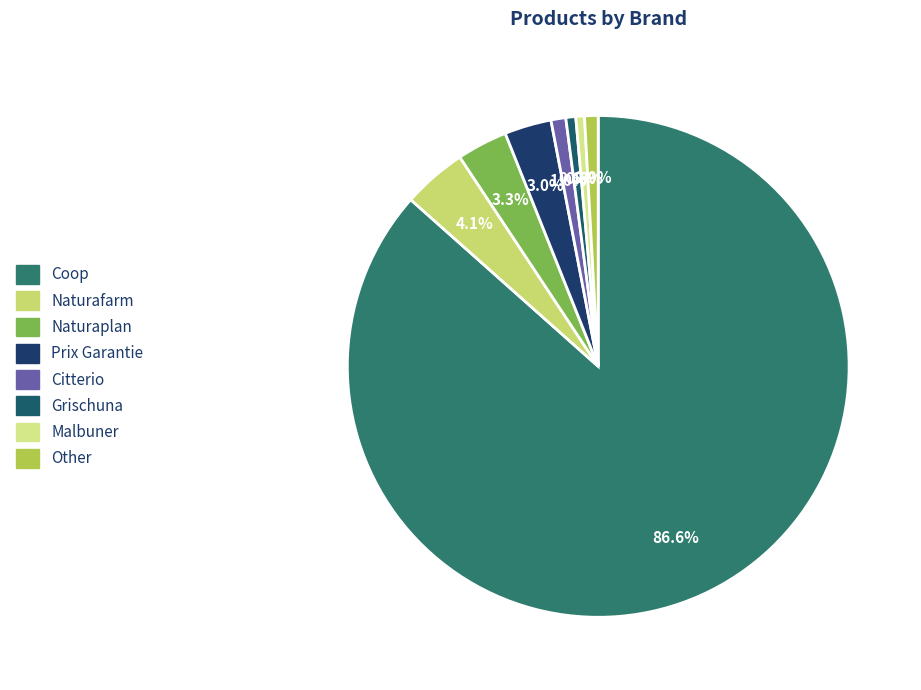

How many segments does this pie chart have?

8